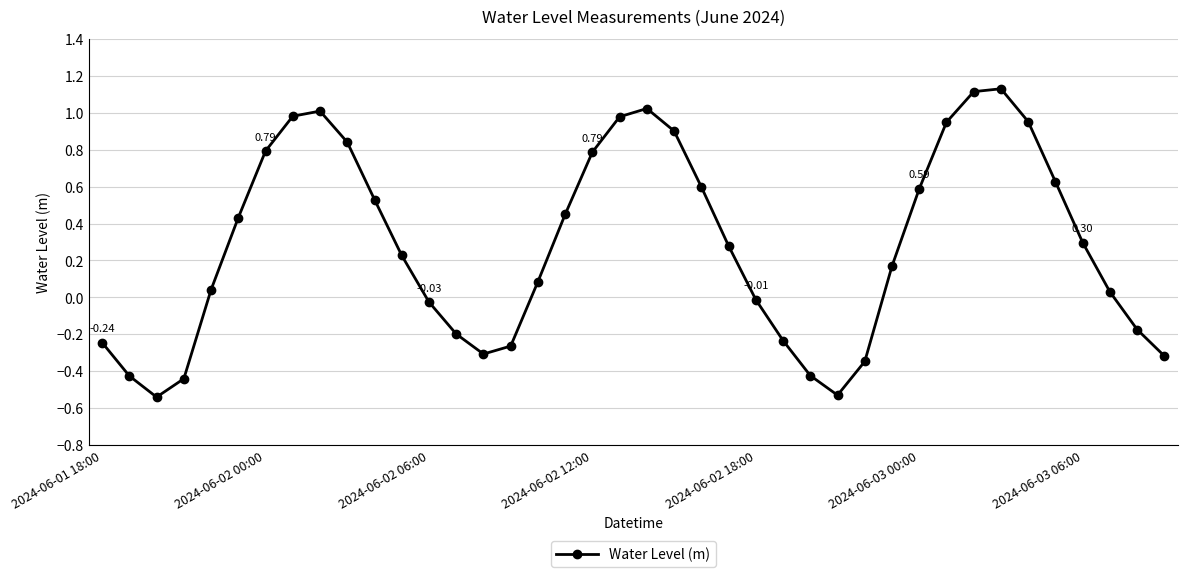

Does the chart have visible grid lines?

Yes